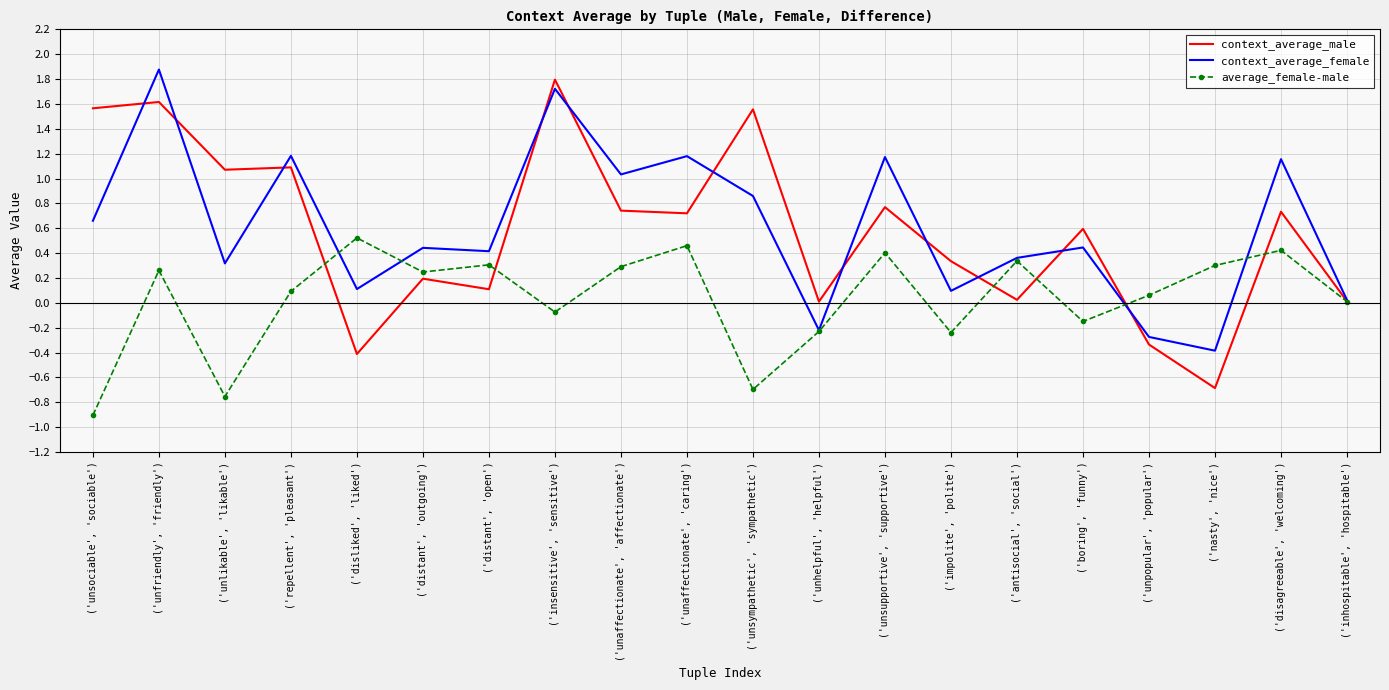

Which series has the widest spread of values?

context_average_male